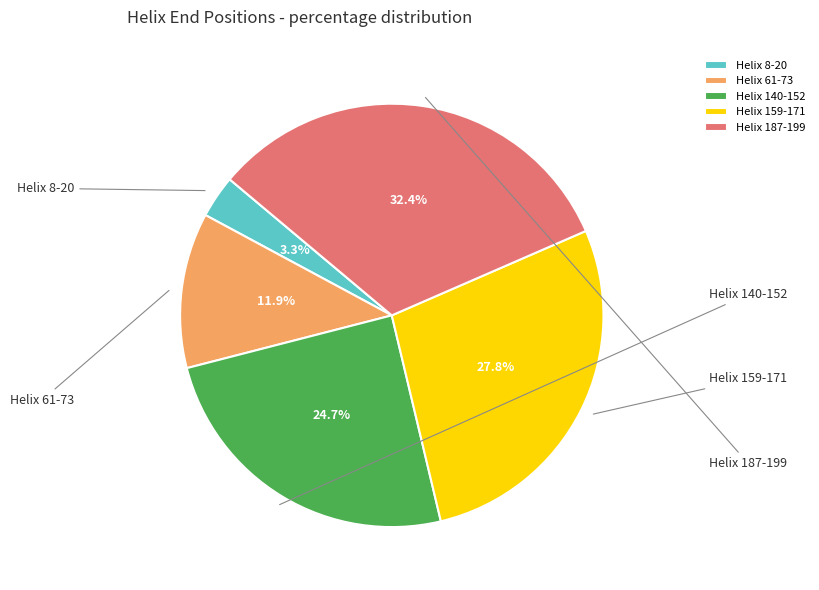

What is the change in value from Helix 140-152 to Helix 159-171?

+19